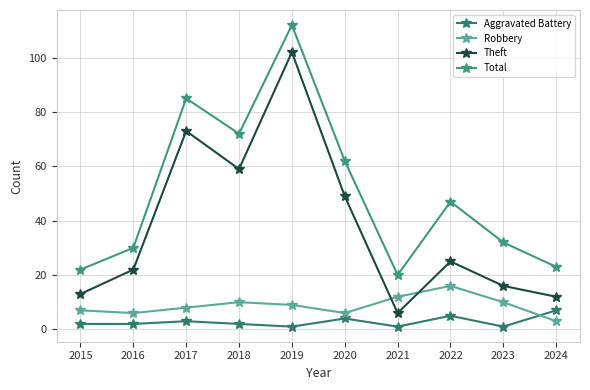

How many distinct data groups are displayed?

4